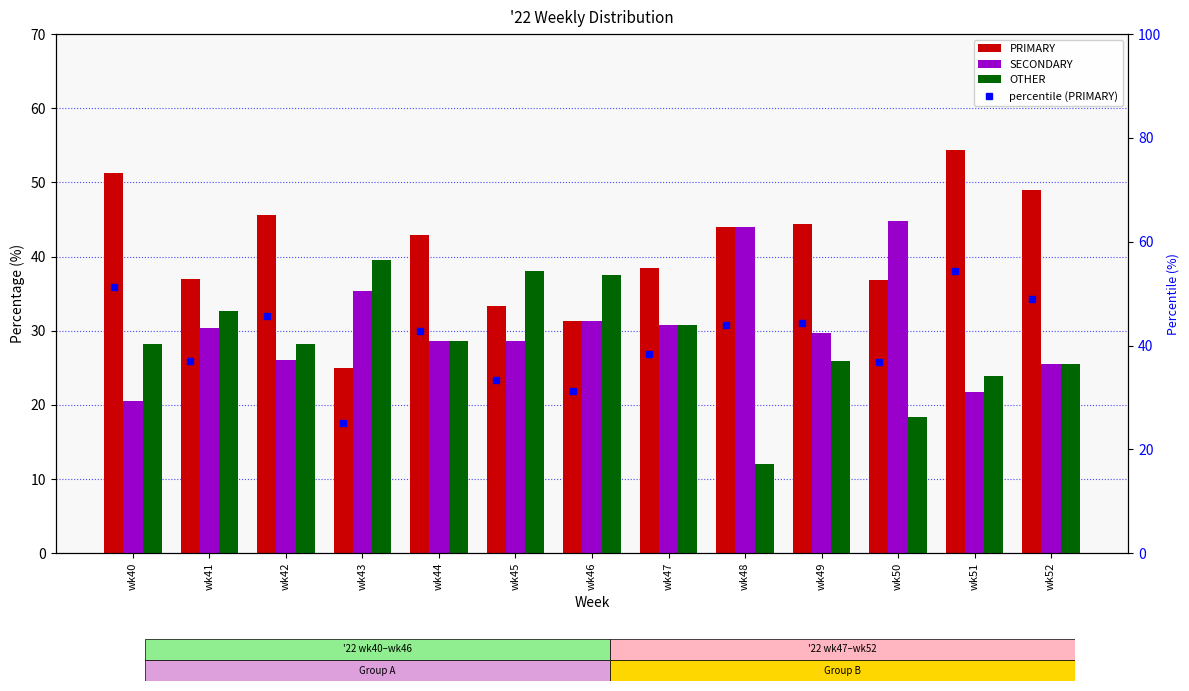

List the series in order of their overall mean, highest first.

PRIMARY, SECONDARY, OTHER